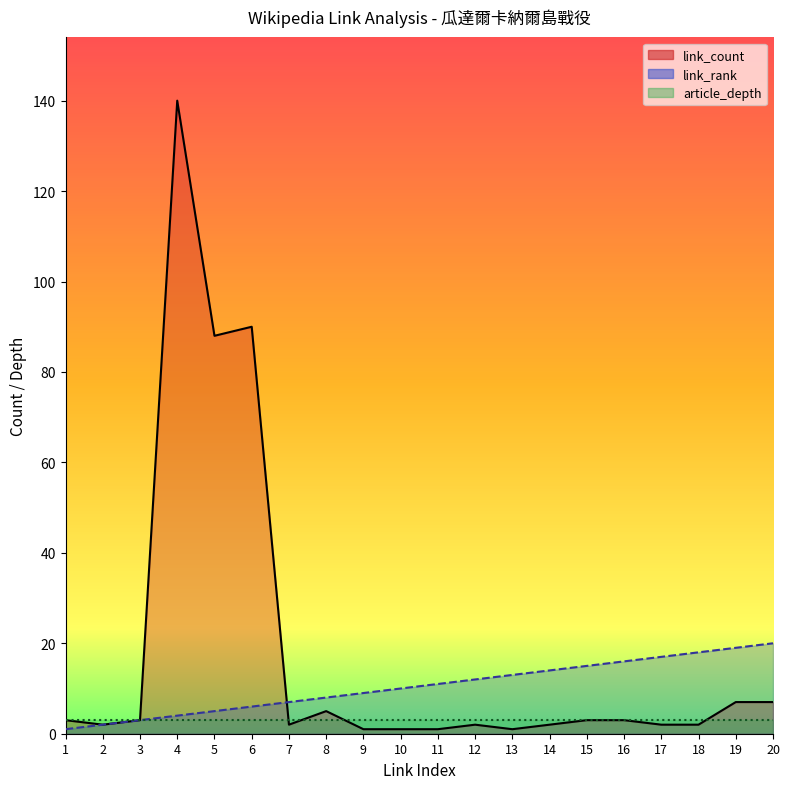

Is the value of link_rank_line at 11 greater than the value of link_count_line at 9?

Yes